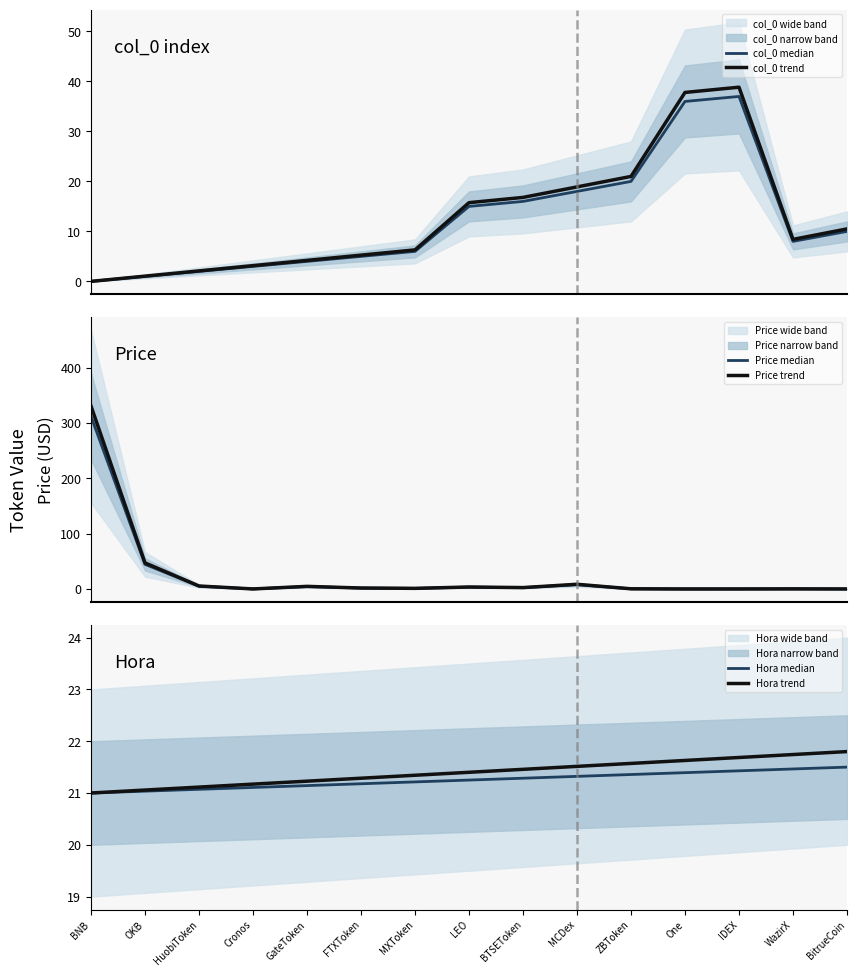

What value does the Hora trend series have at HuobiToken?

21.1